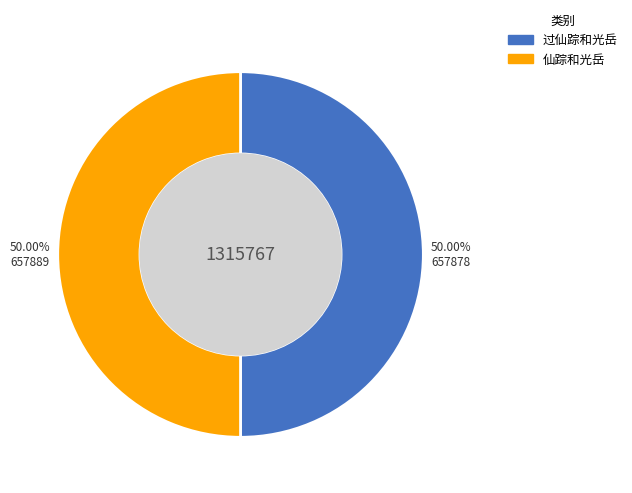

To the nearest percent, what is the combined percentage of 仙踪和光岳 and 过仙踪和光岳?

100%